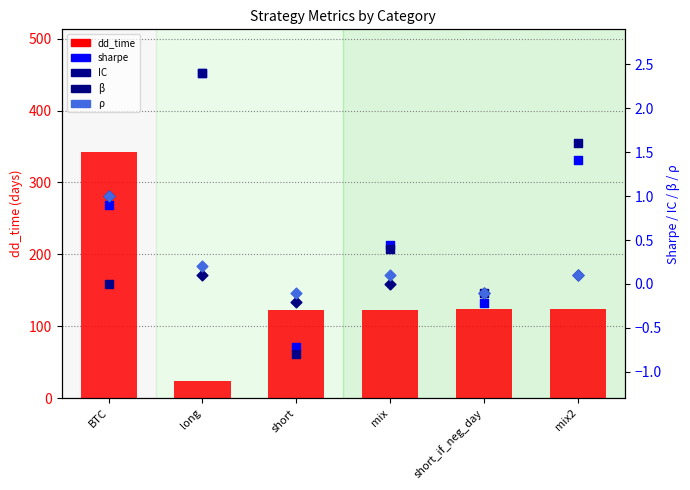

At how many categories does at least one series exceed 61?

5